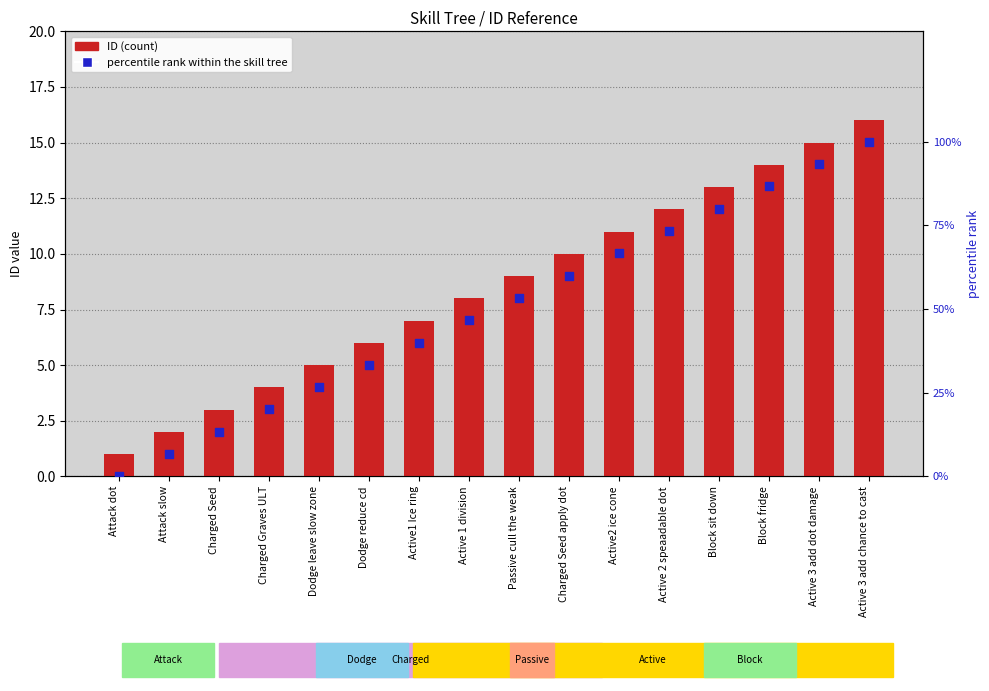

What is the total value across all series at Dodge reduce cd?

39.3